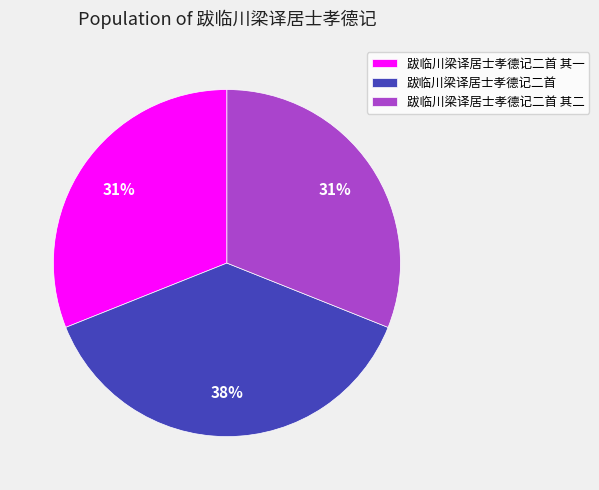

Combined, do 跋临川梁译居士孝德记二首 其一 and 跋临川梁译居士孝德记二首 account for over 50%?

Yes